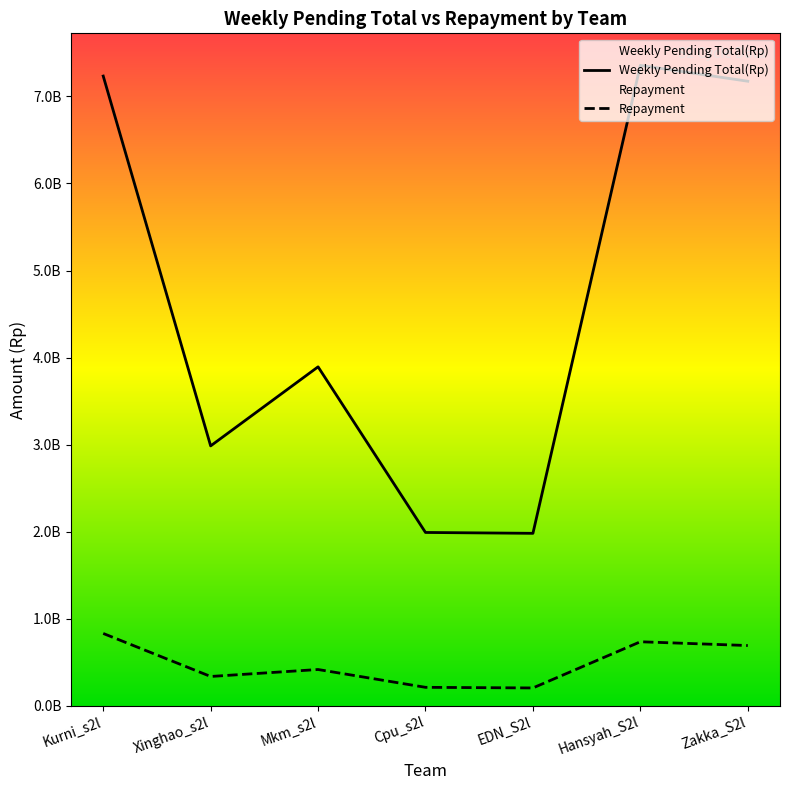

How many values in the Repayment series are below 417201143?

3